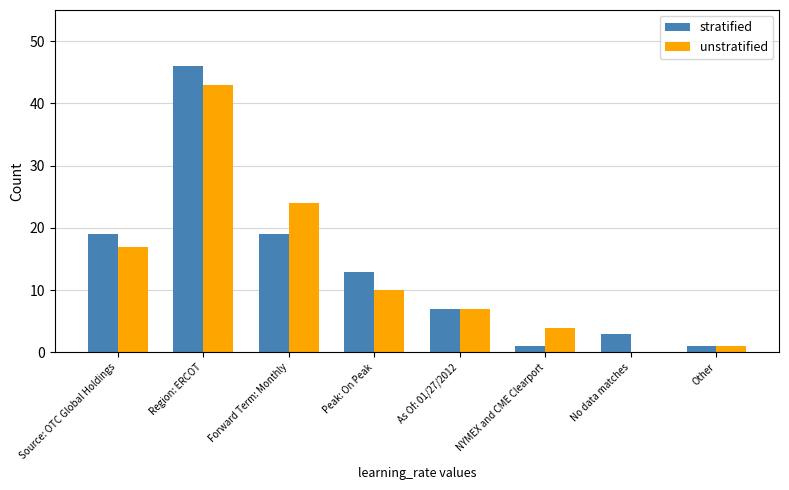

What is the highest value of the stratified series?

46